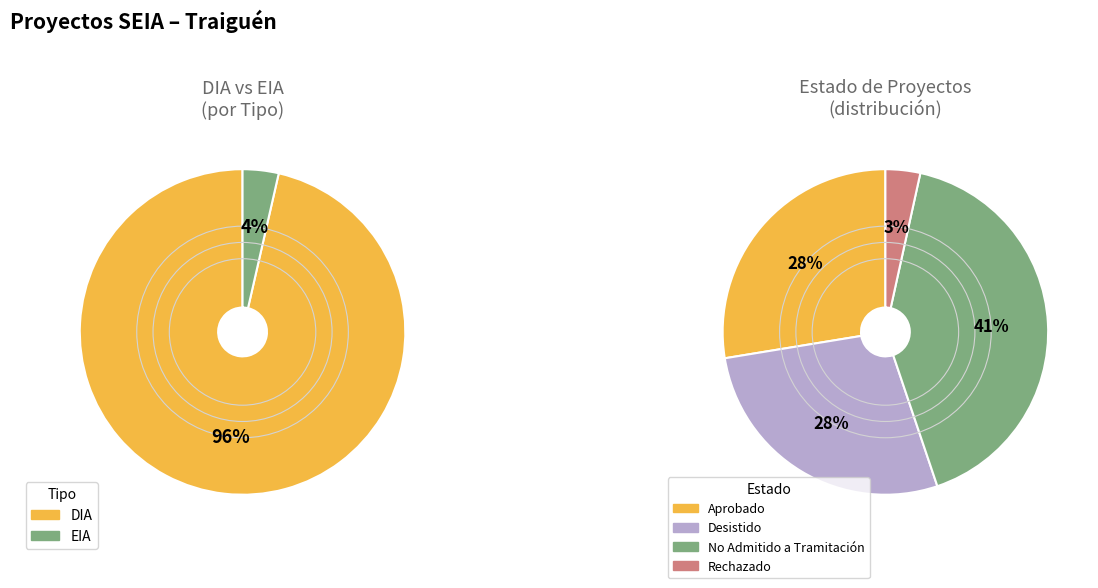

To the nearest percent, what is the average slice percentage?

33%